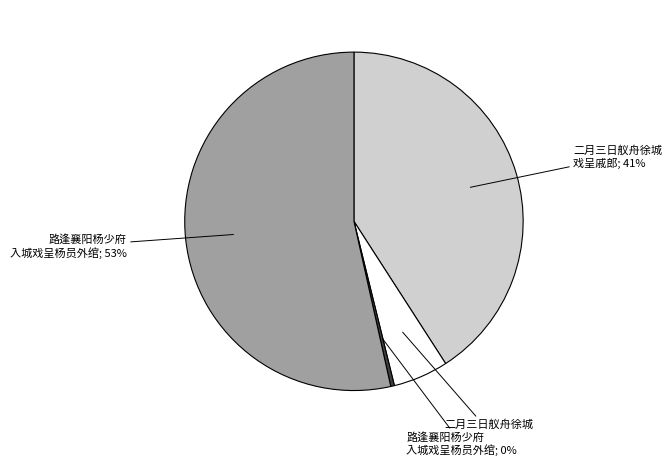

To the nearest percent, what is the average slice percentage?

25%